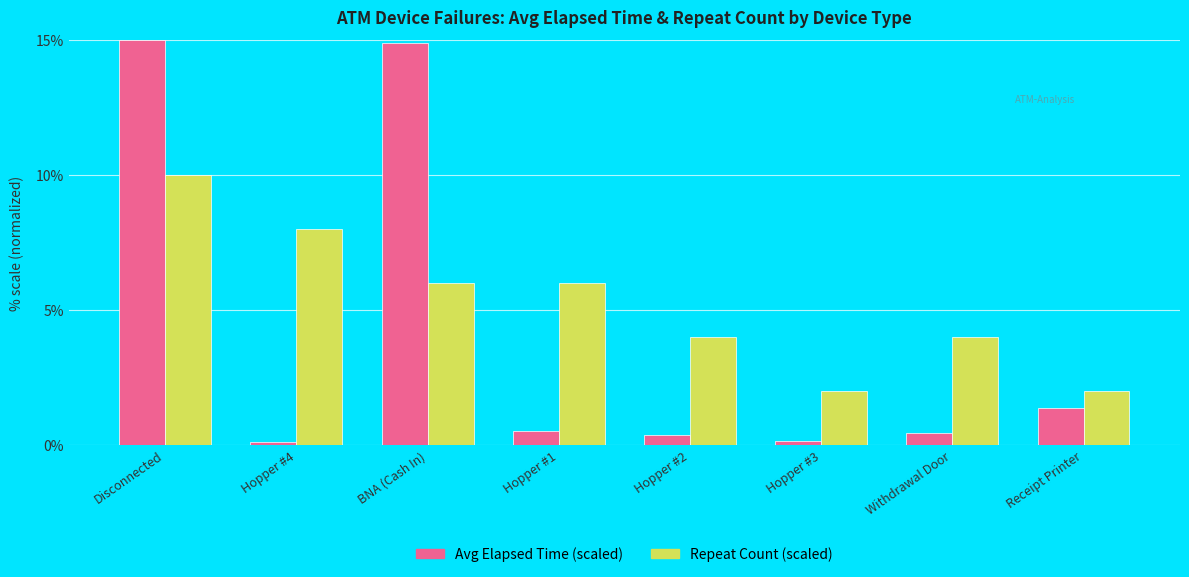

Does the chart contain stacked bars?

No